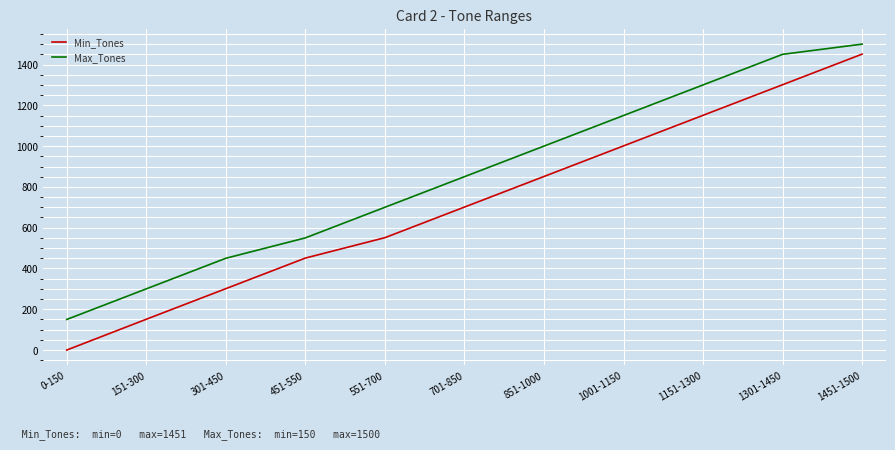

Which series has the widest spread of values?

Min_Tones